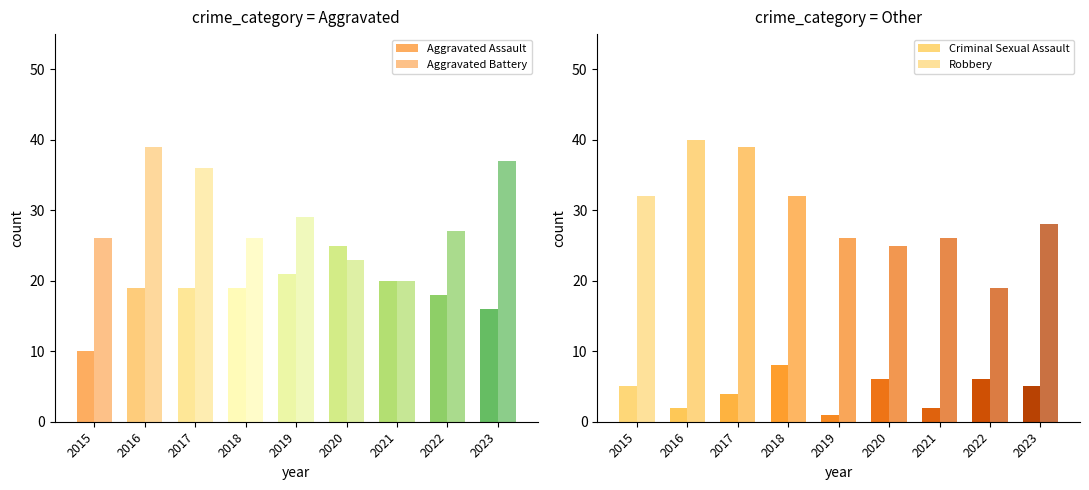

What is the spread (max minus min) of values at 2015?

27